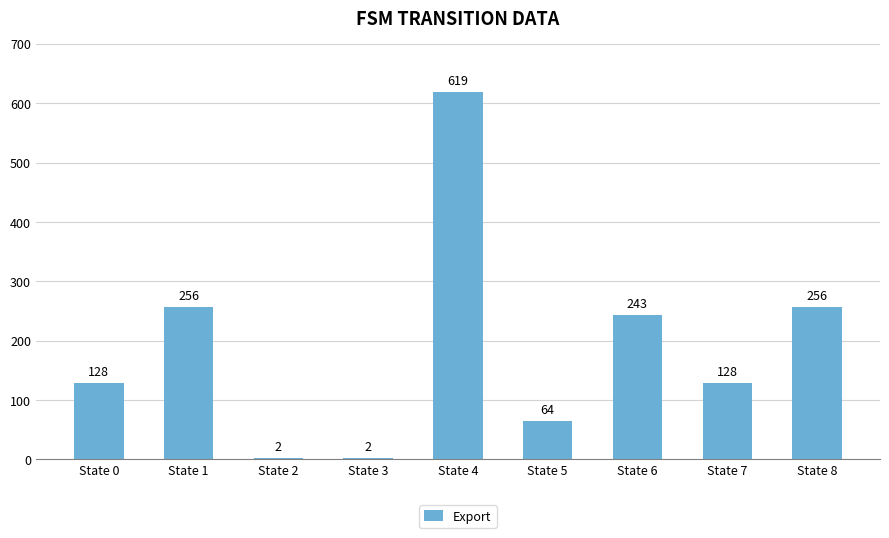

What is the difference between the values at State 2 and State 0?

126